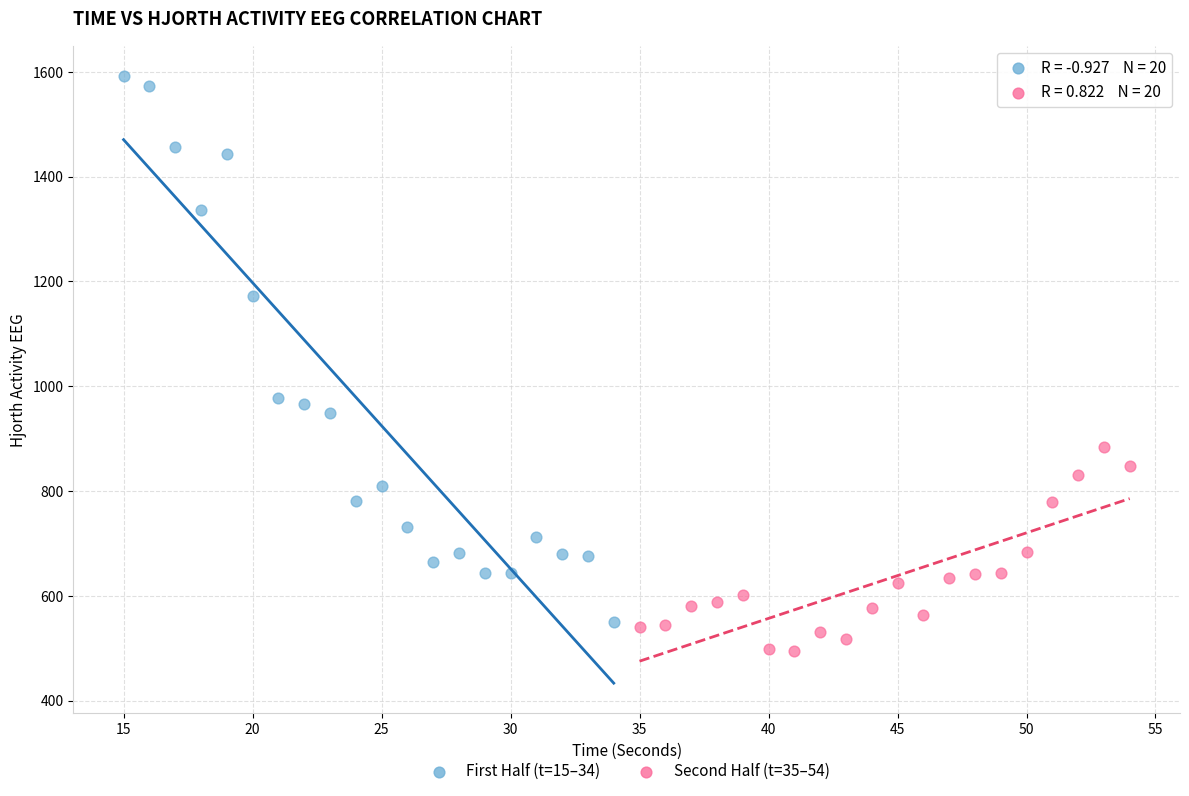

Which series contains the lowest Y value?

Second Half (t=35–54)